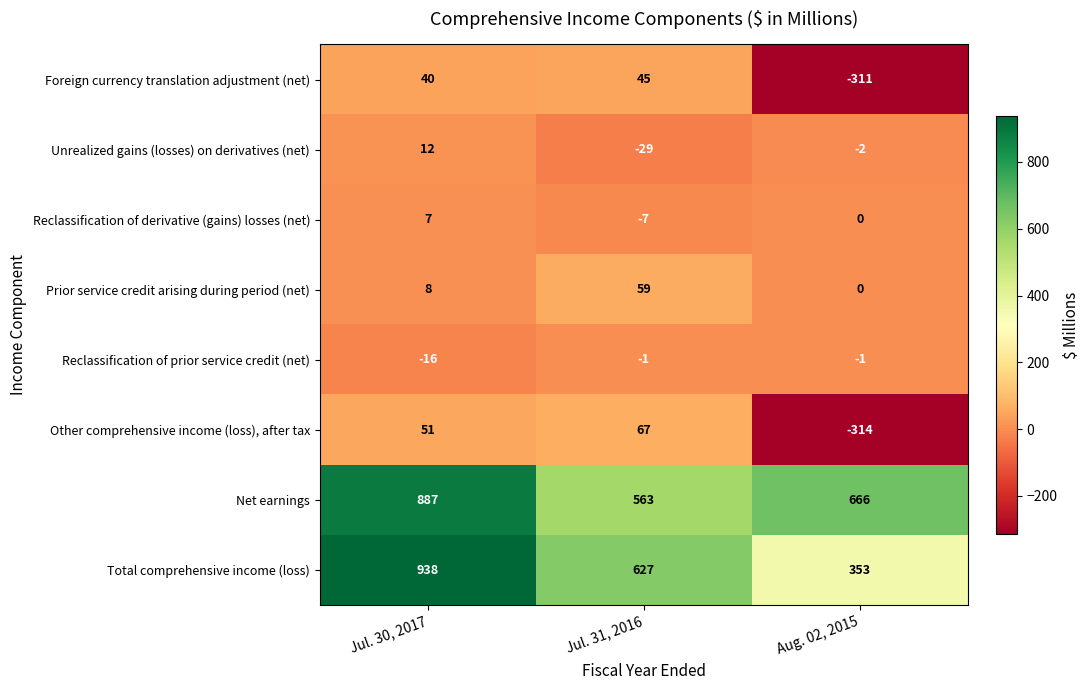

True or false: Reclassification of prior service credit (net) has a value of -1 at Jul. 31, 2016.

True